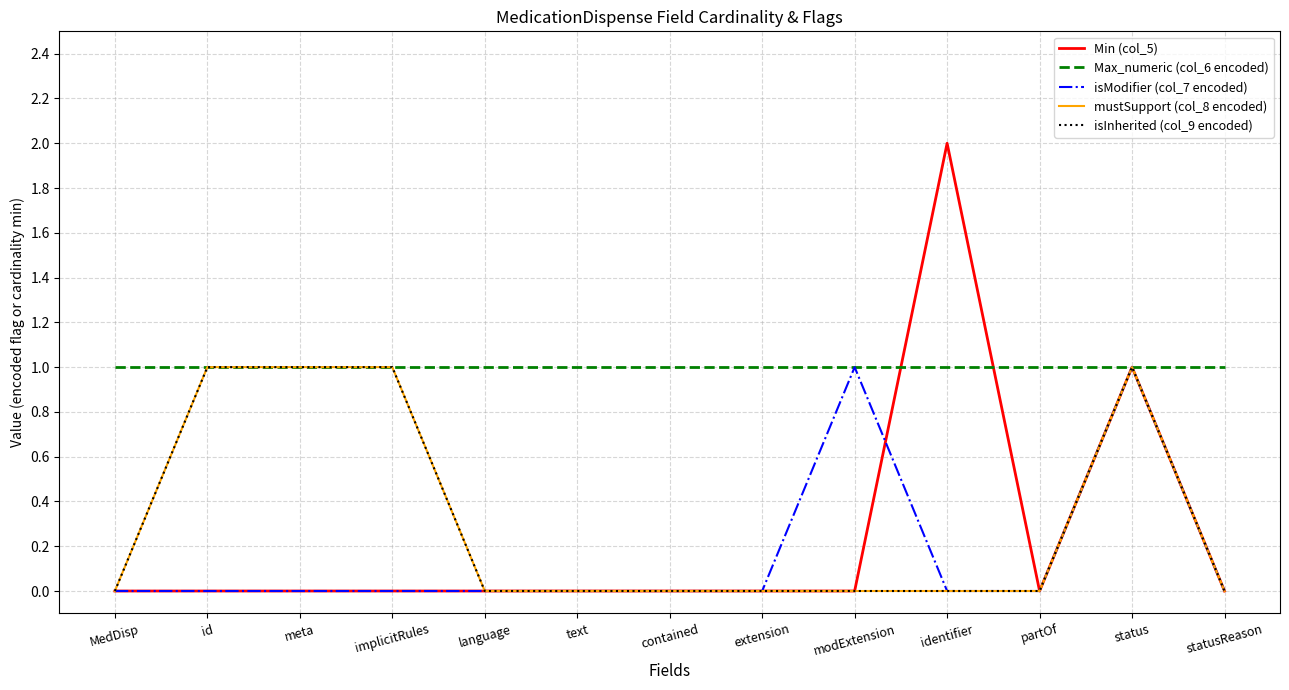

Between statusReason and MedDisp, which is larger?

statusReason